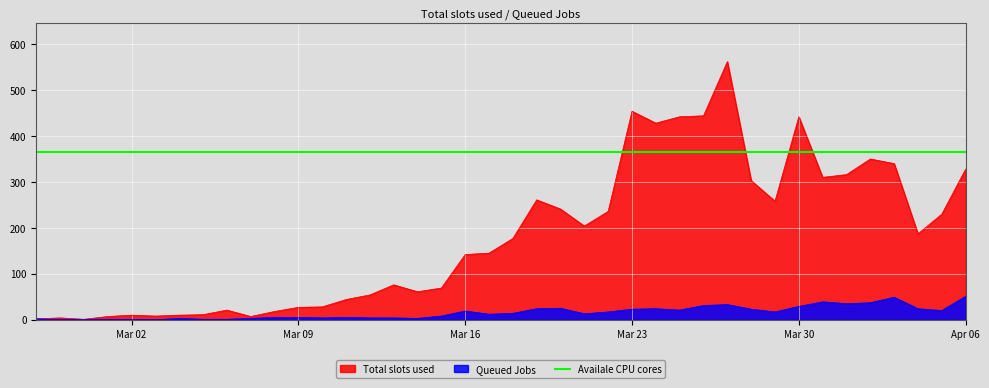

Where does the Queued Jobs series first go above 14?

Mar 16